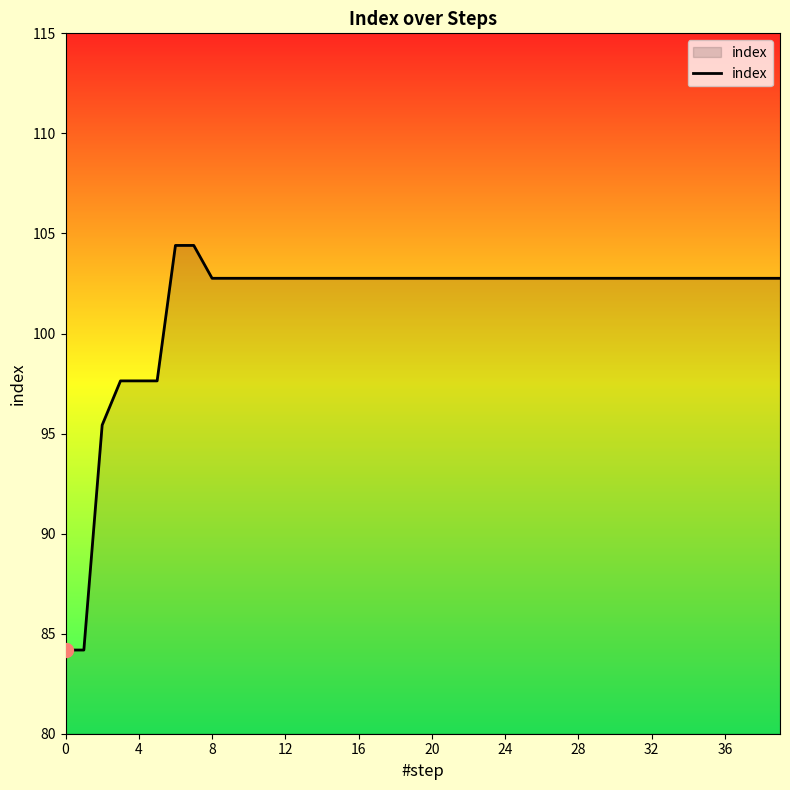

What is the maximum value shown in the chart?

104.4